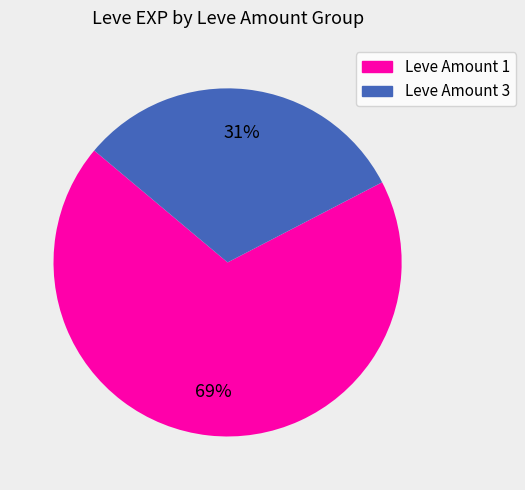

To the nearest percent, what is the average slice percentage?

50%